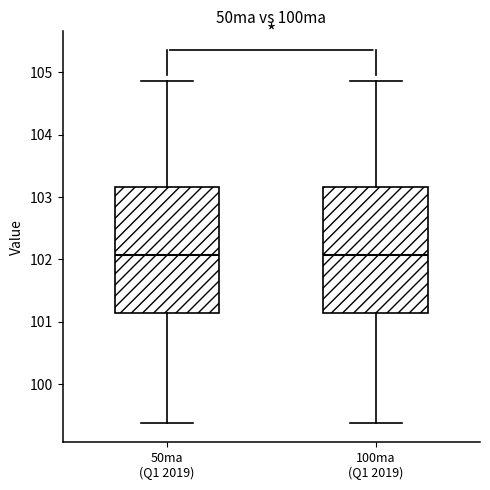

Where is the upper edge of the box for 100ma (Q1 2019) on the y-axis? The values are not printed on the chart, so give them approximately, as read against the axis.

103.2